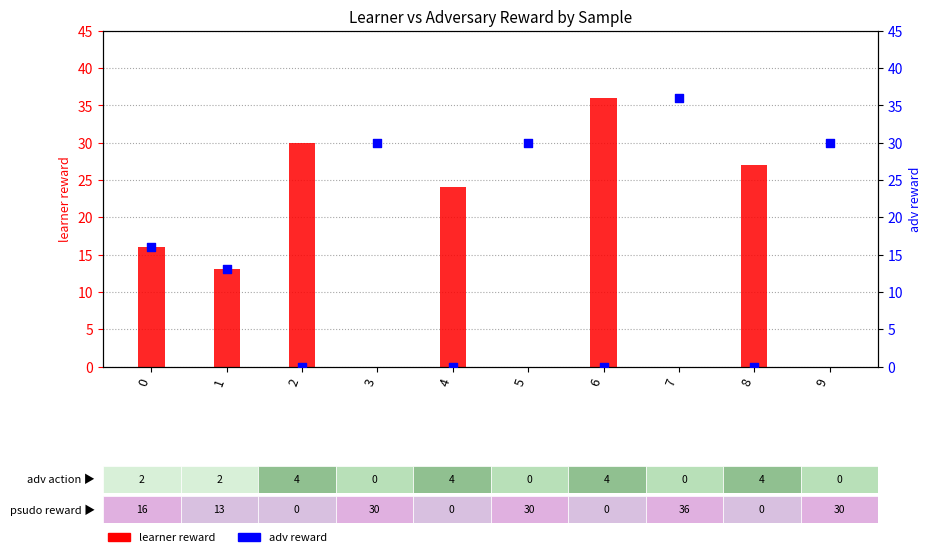

Which series reaches the minimum Y coordinate?

learner reward